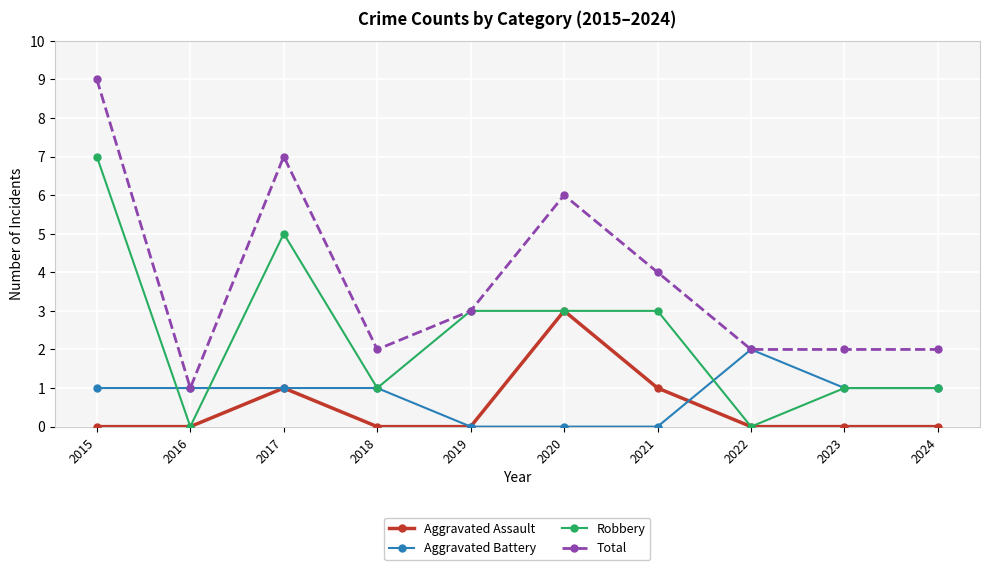

True or false: Aggravated Assault and Total intersect in this chart.

False